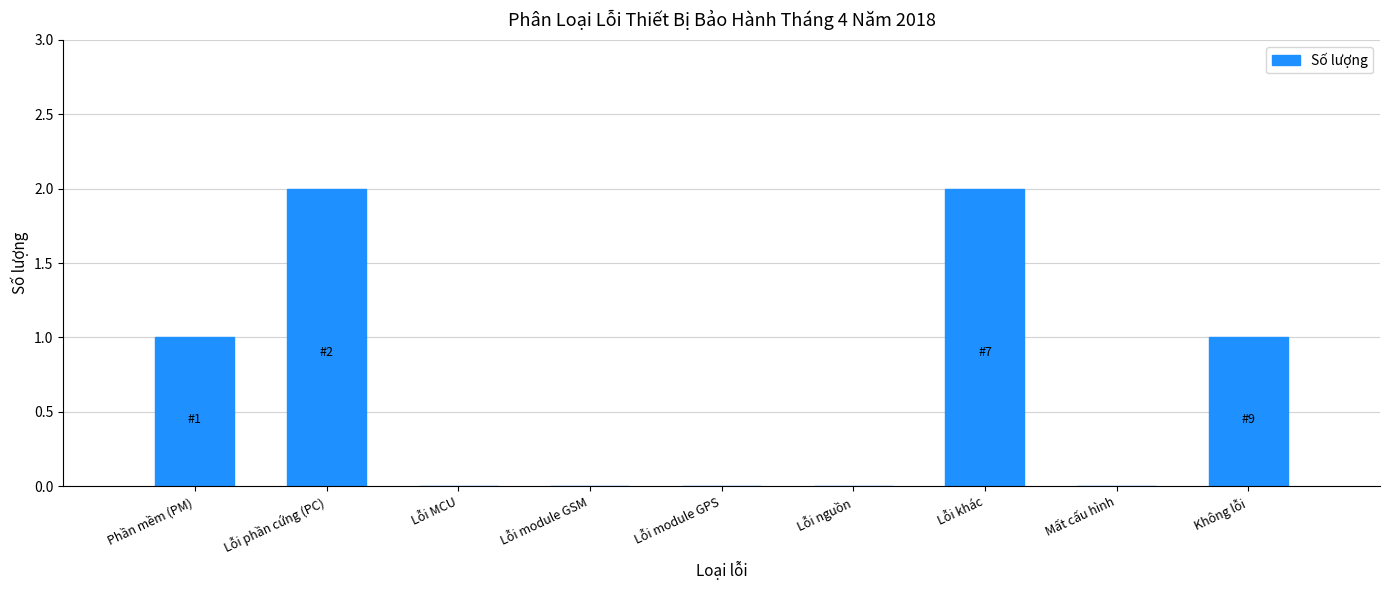

Reading left to right, list all the values displayed in this chart.

Phần mềm (PM)=1	Lỗi phần cứng (PC)=2	Lỗi MCU=0	Lỗi module GSM=0	Lỗi module GPS=0	Lỗi nguồn=0	Lỗi khác=2	Mất cấu hình=0	Không lỗi=1